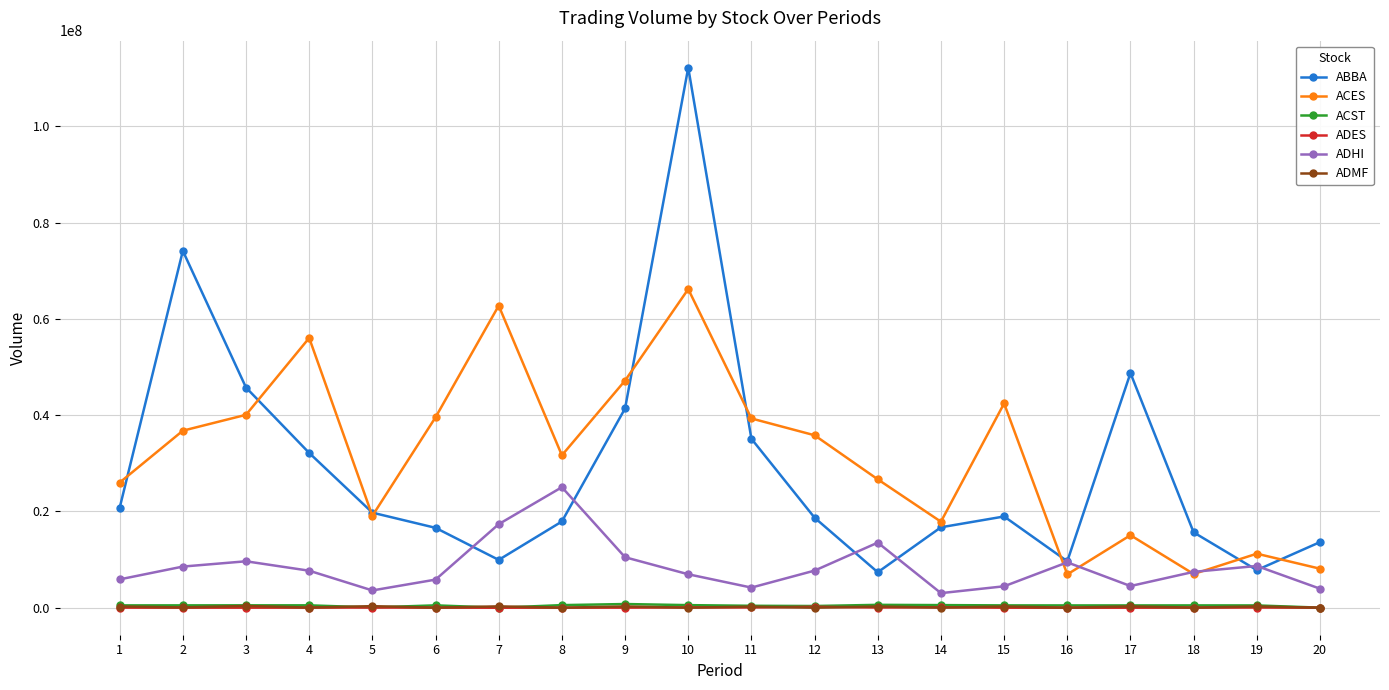

Which series has the widest spread of values?

ABBA